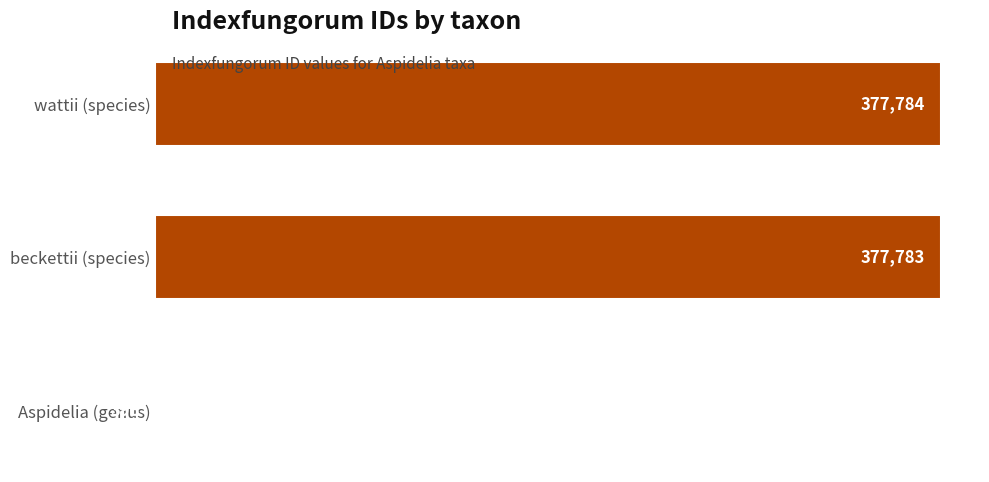

How many distinct data groups are displayed?

1